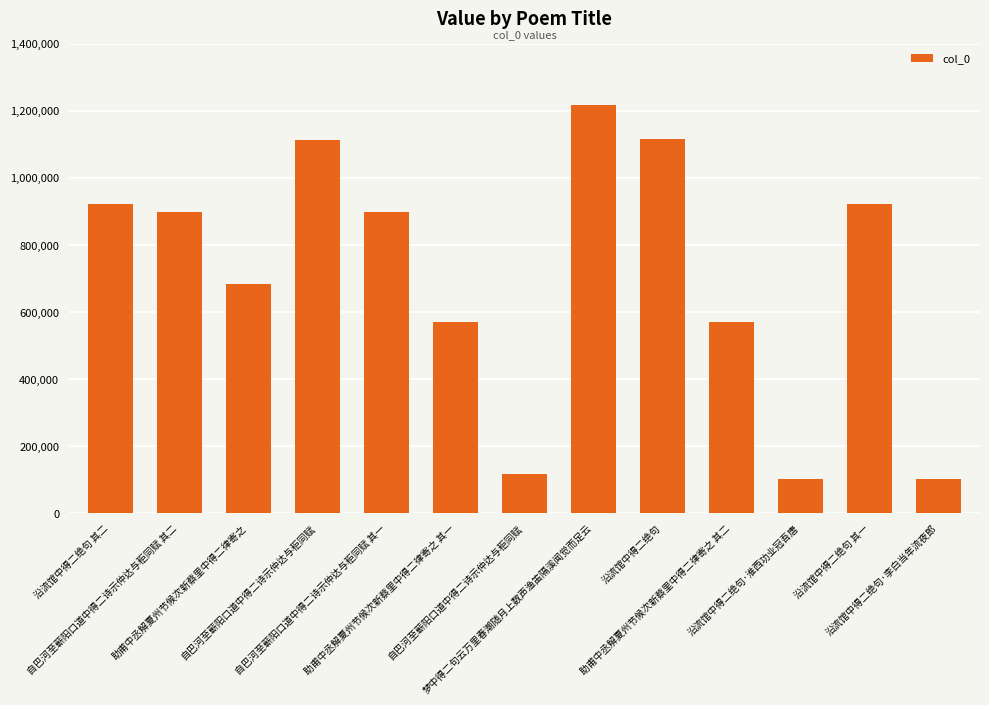

How many values are below 896998?

6